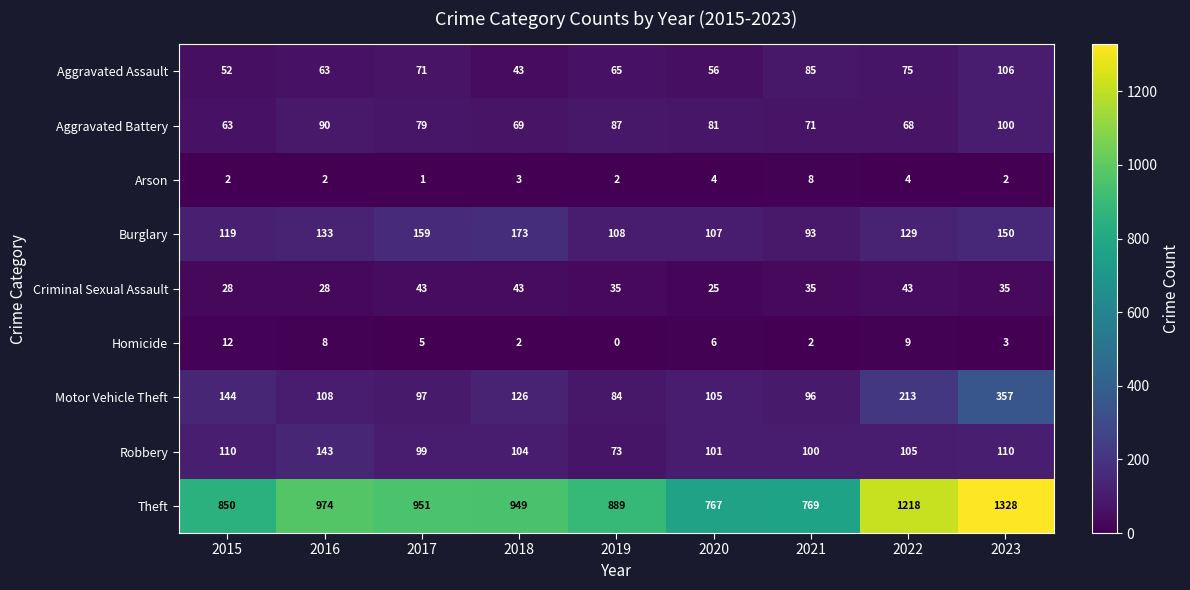

At which category does the chart reach its minimum across all series?

2019